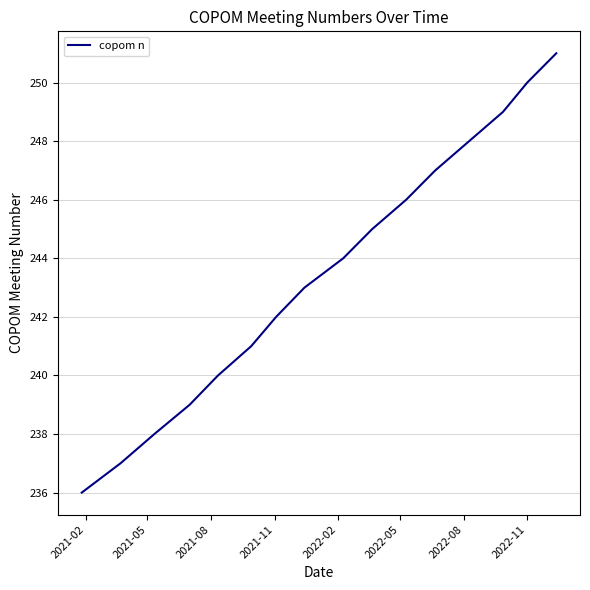

Reading left to right, transcribe all the data shown in this chart.

236	237	238	239	240	241	242	243	244	245	246	247	248	249	250	251